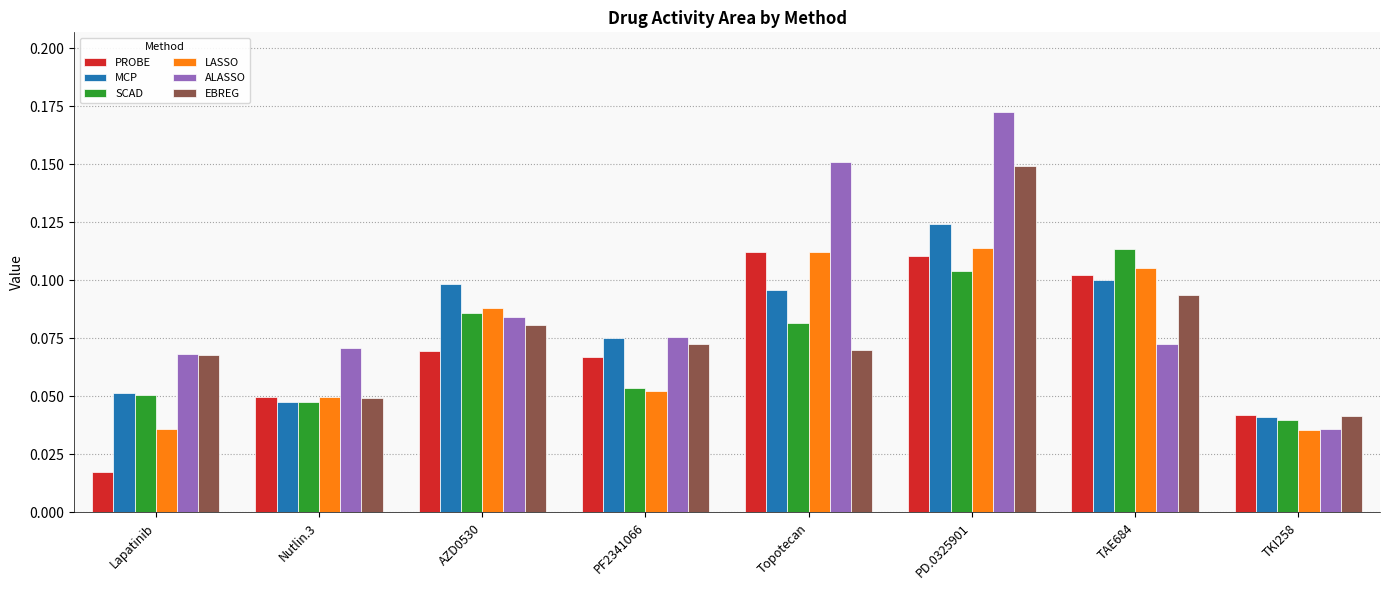

At how many categories does at least one series exceed 0?

8